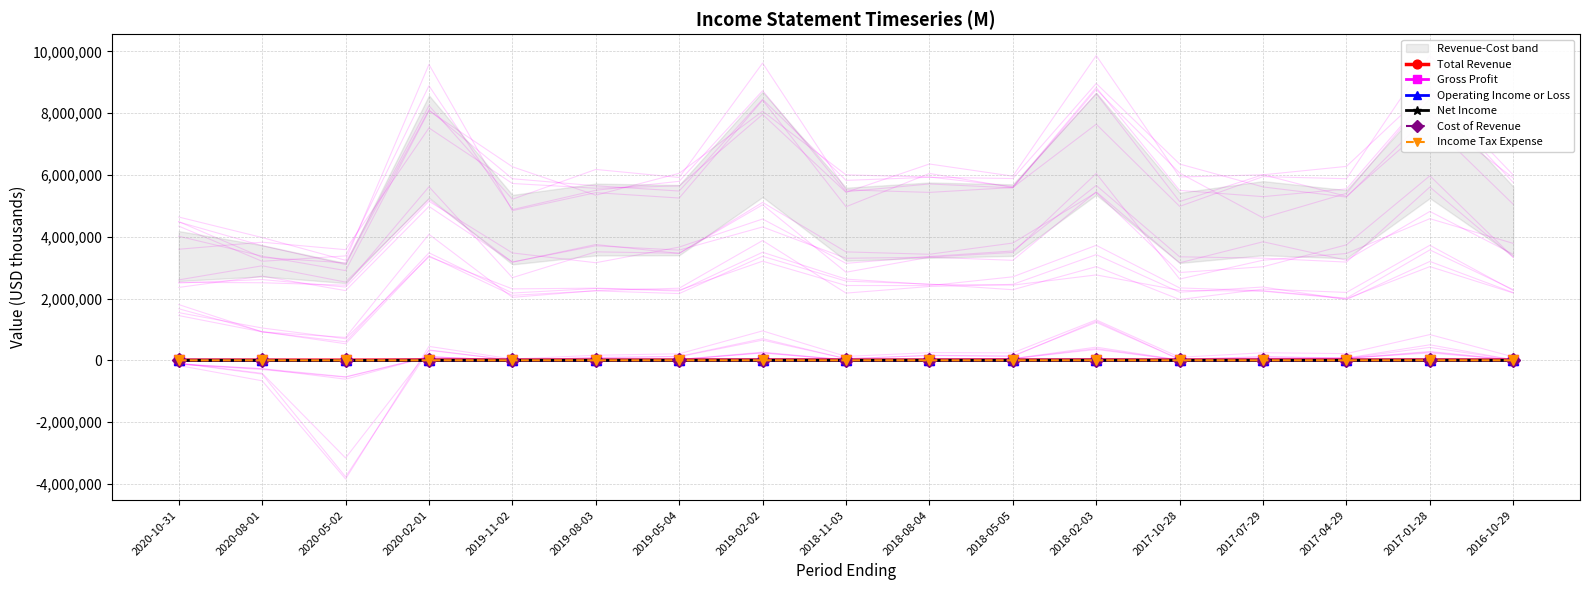

At which category is the sum across all series the highest?

2018-02-03